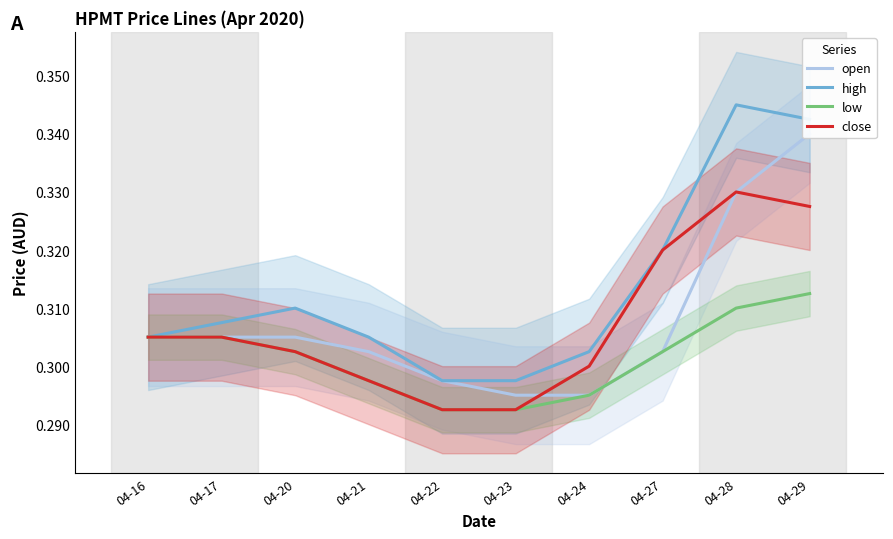

List the series in order of their peak value, highest first.

high, open, close, low